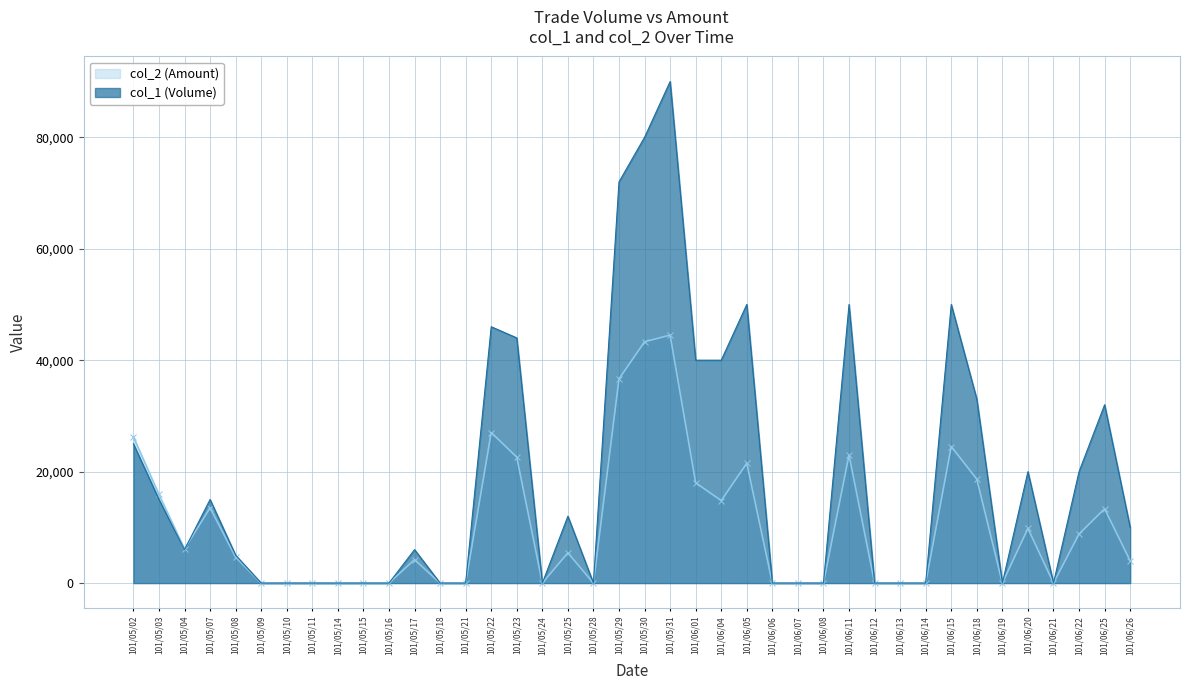

What is the difference between the highest and lowest values at 101/06/11?

27000